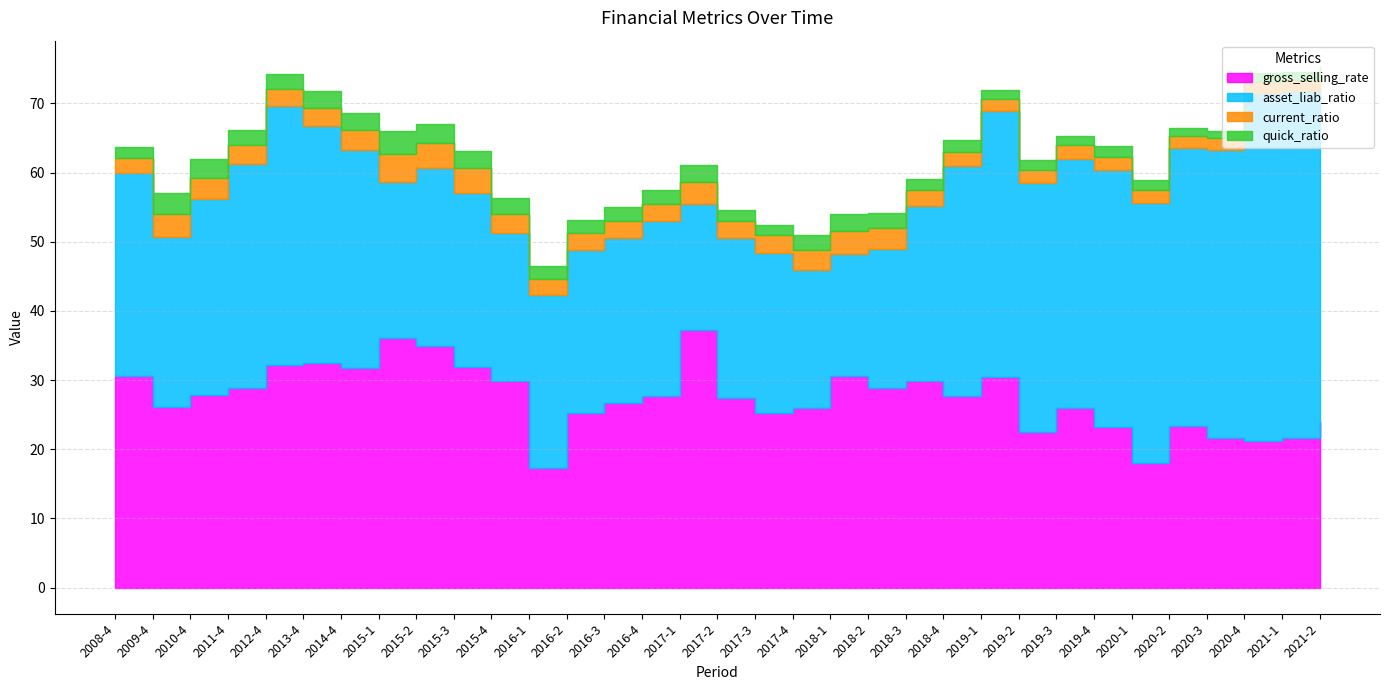

What position from the right is 2016-1?

22